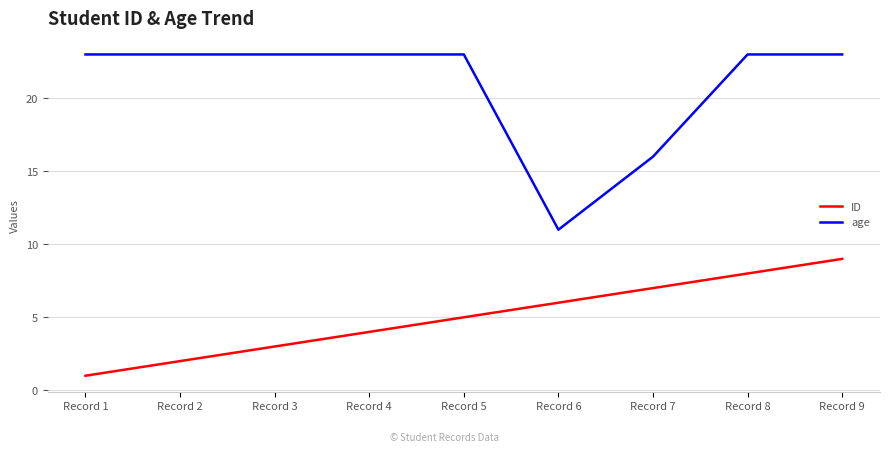

True or false: ID has a value of 5 at Record 5.

True